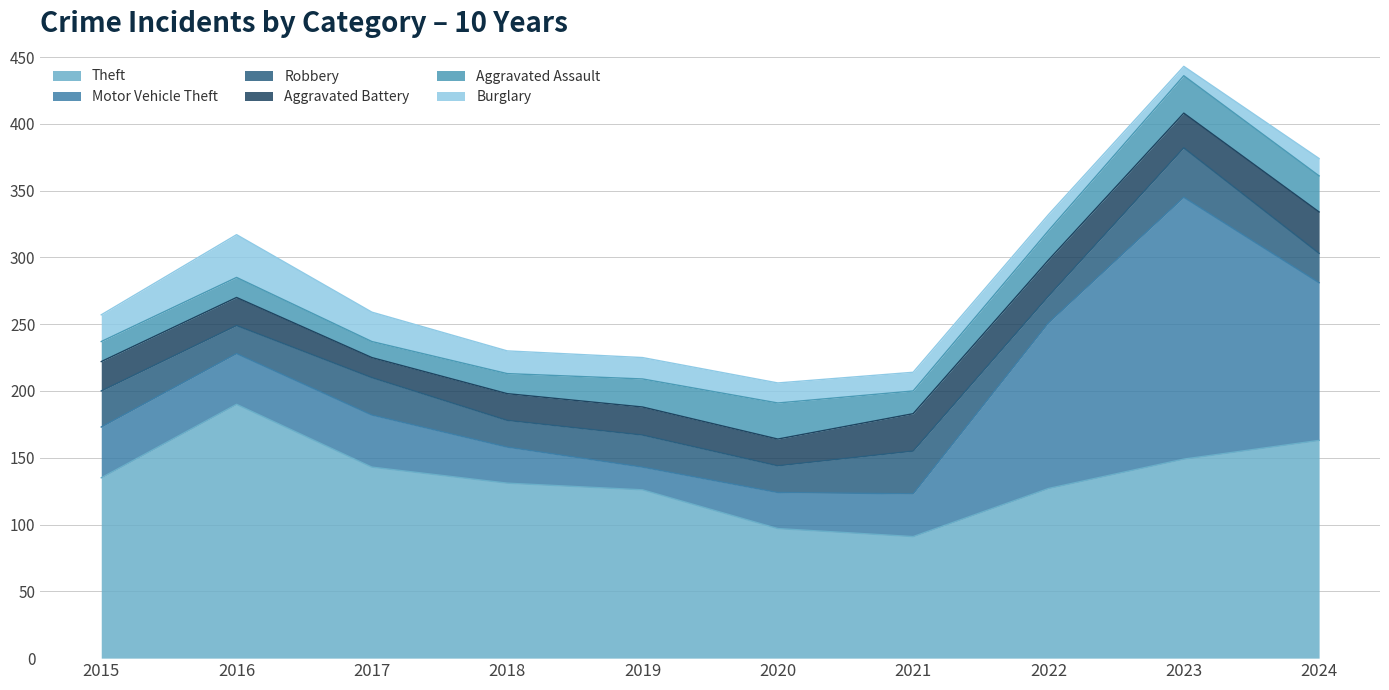

Is the value of Burglary at 2019 greater than the value of Motor Vehicle Theft at 2019?

No